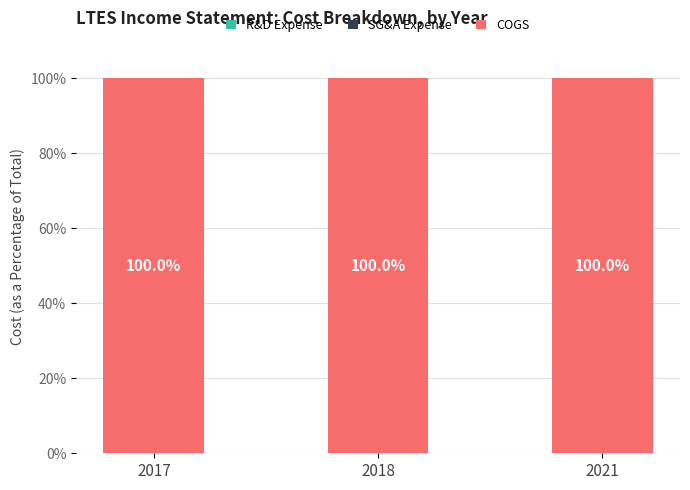

What are all the series names shown in the legend?

R&D Expense, SG&A Expense, COGS